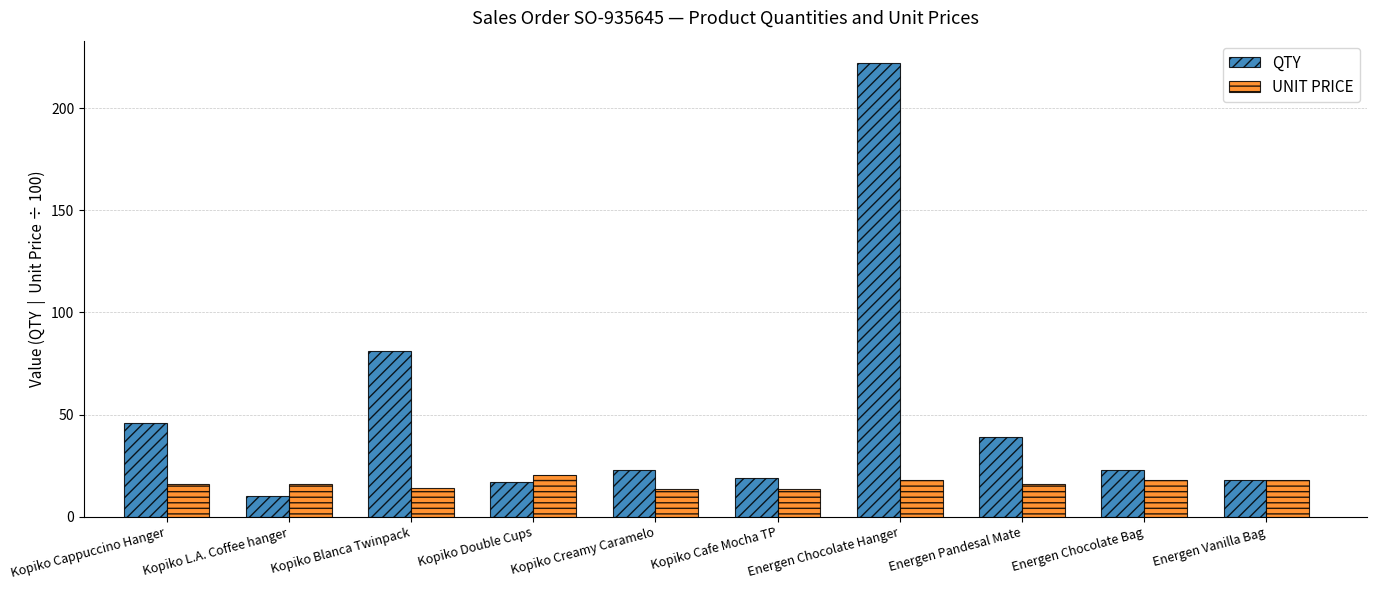

Which series has the largest total across all categories?

QTY